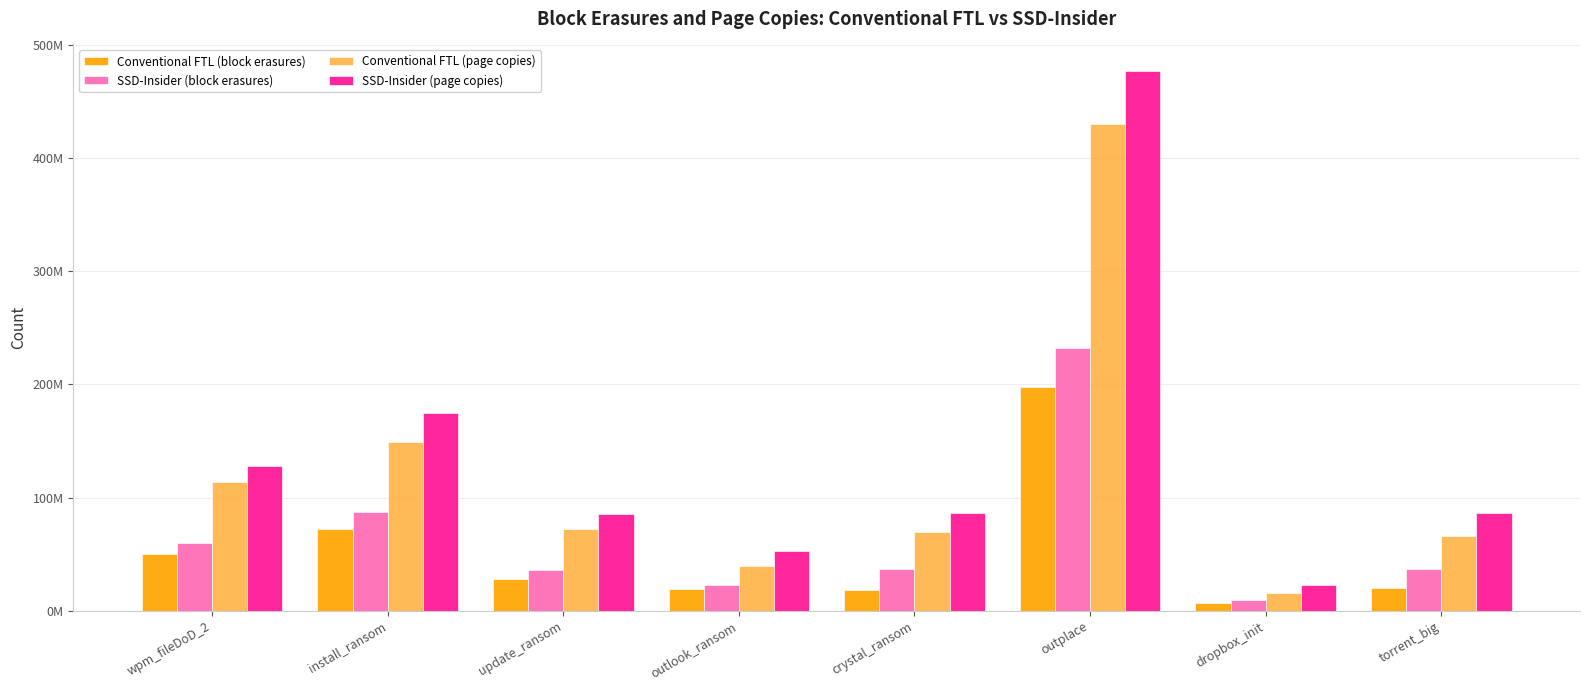

At which category is the sum across all series the highest?

outplace